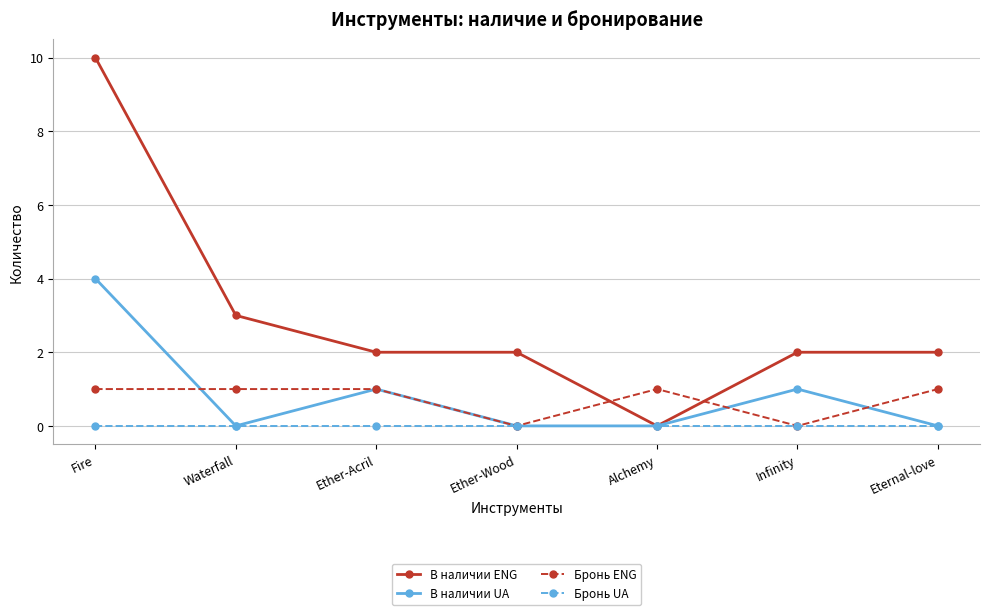

At which category is the sum across all series the highest?

Fire